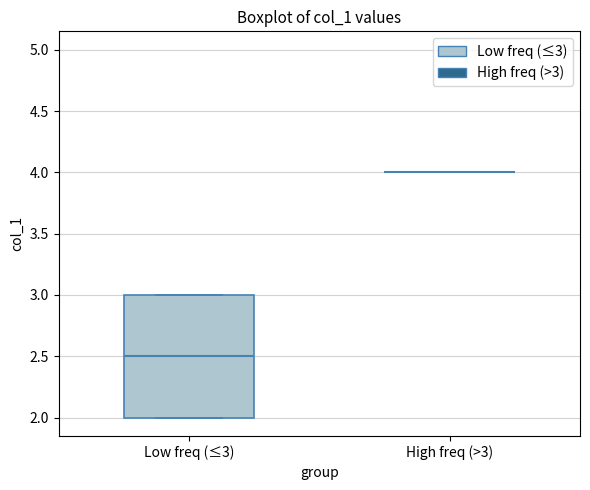

Reading left to right, transcribe this box plot: for each box, give where its median line is, the range the box spans, and where its two whiskers end, as read against the y-axis. The values are not printed on the chart, so give them approximately, as read against the axis.

Low freq (≤3): median 2.5, box 2.0 to 3.0, whiskers 2.0 to 3.0
High freq (>3): box collapsed to a line at 4.0, whiskers 4.0 to 4.0